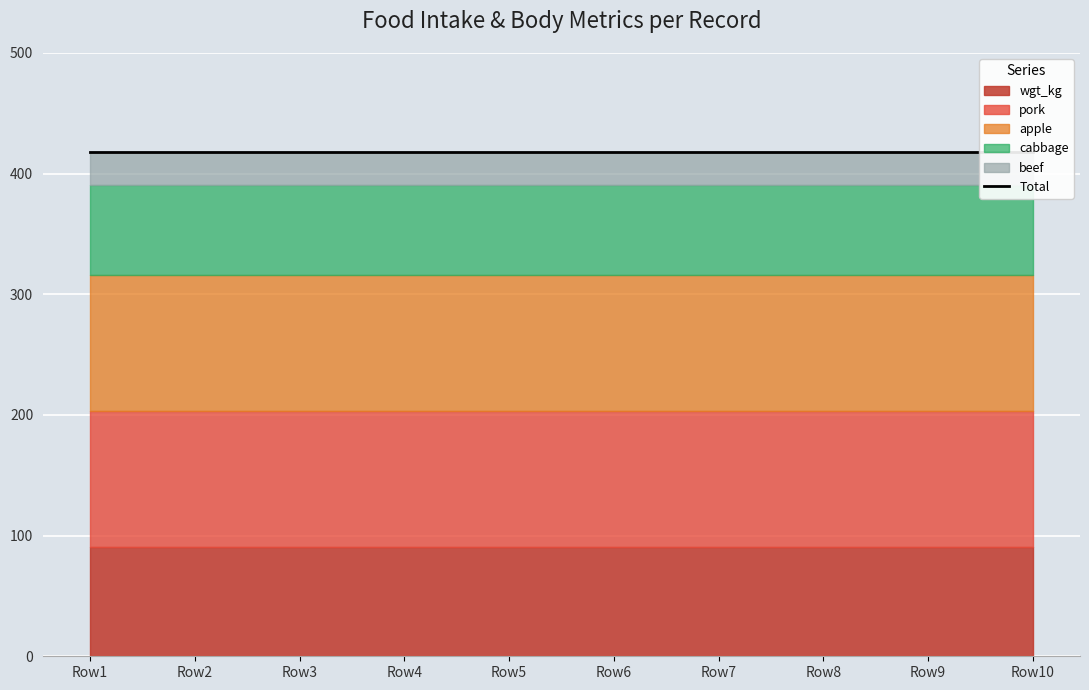

Reading right to left, extract all data points from this chart.

pork: 113.0	113.0	113.0	113.0	113.0	113.0	113.0	113.0	113.0	113.0
beef: 28.0	28.0	28.0	28.0	28.0	28.0	28.0	28.0	28.0	28.0
apple: 112.7	112.7	112.7	112.7	112.7	112.7	112.7	112.7	112.7	112.7
cabbage: 74.0	74.0	74.0	74.0	74.0	74.0	74.0	74.0	74.0	74.0
wgt_kg: 90.5	90.5	90.5	90.5	90.5	90.5	90.5	90.5	90.5	90.5